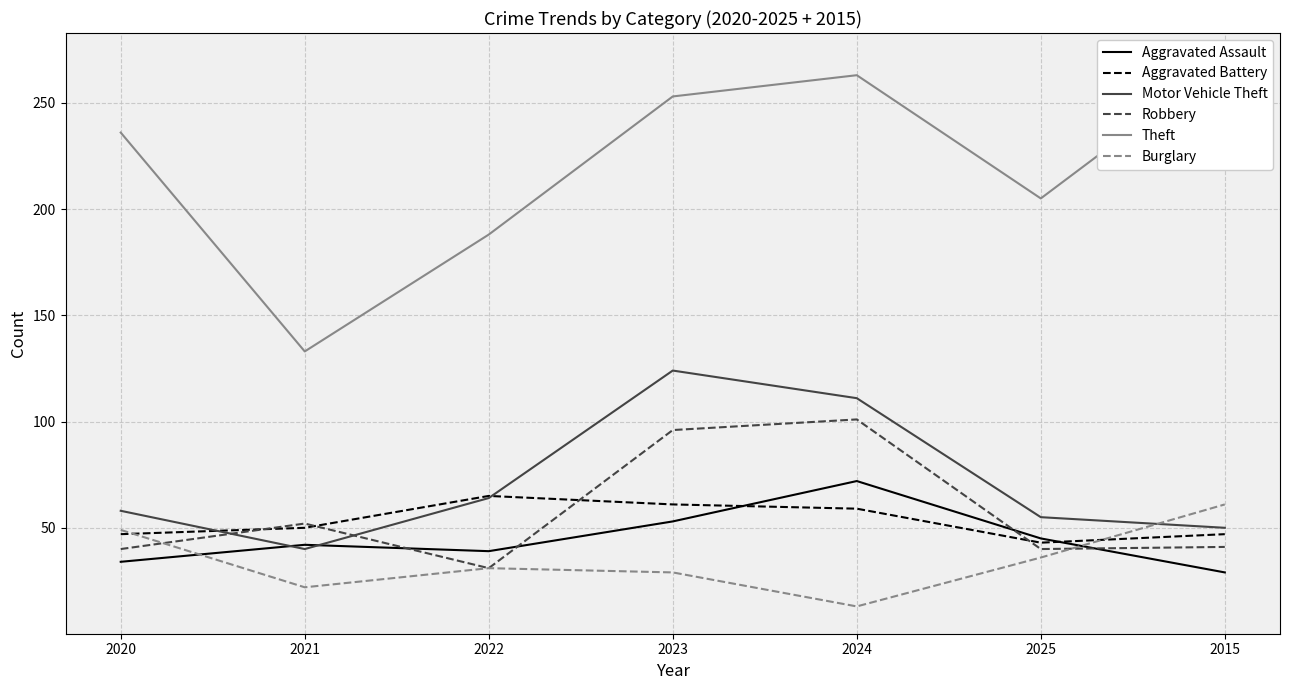

What is the difference between the maximum and second lowest values in the Burglary series?

39